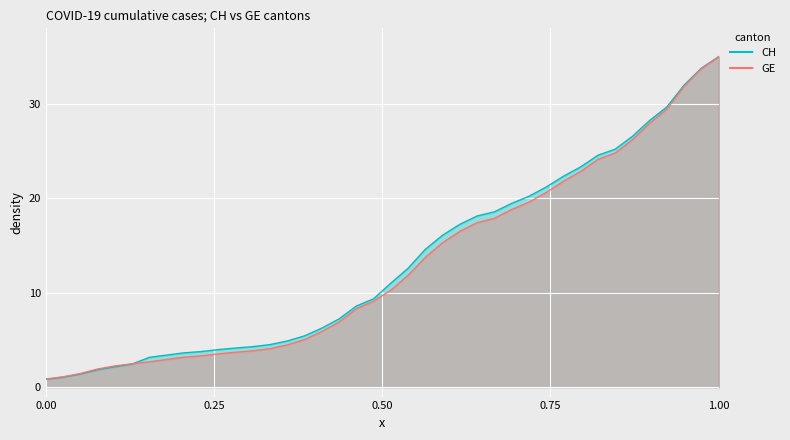

Rank the series by their average value, from lowest to highest.

GE, CH